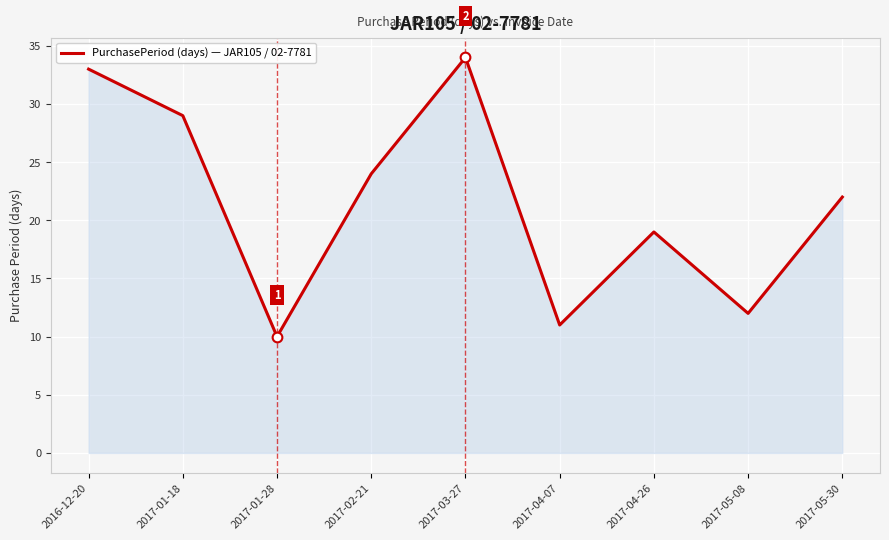

List the labels in order of value, smallest first.

2017-01-28, 2017-04-07, 2017-05-08, 2017-04-26, 2017-05-30, 2017-02-21, 2017-01-18, 2016-12-20, 2017-03-27